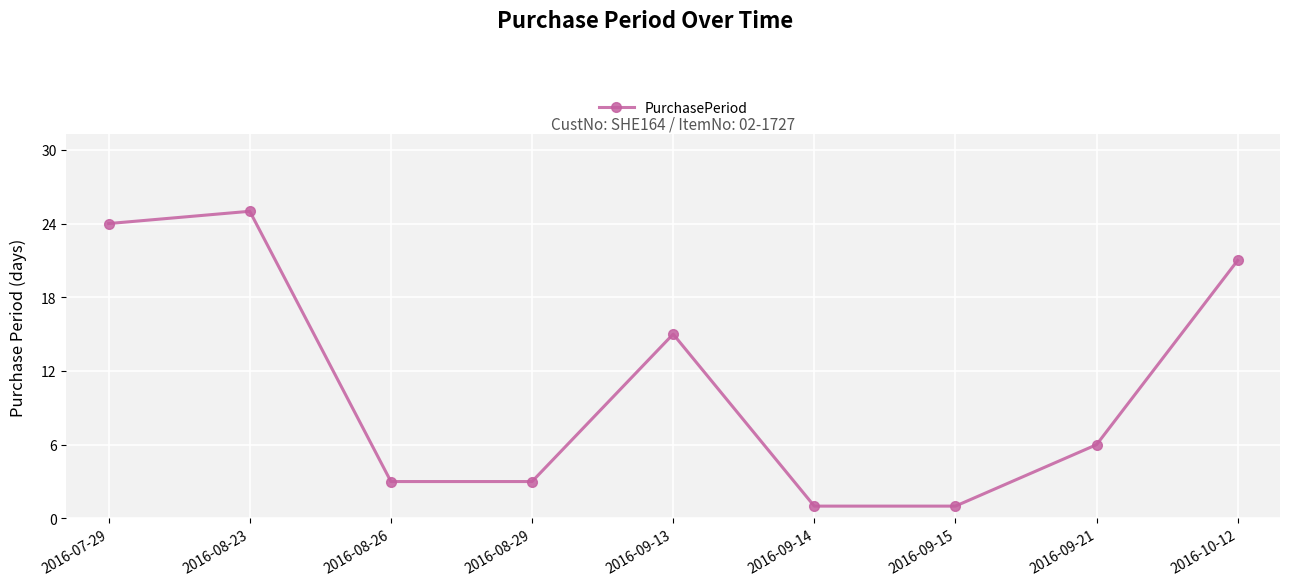

What is the maximum value shown in the chart?

25